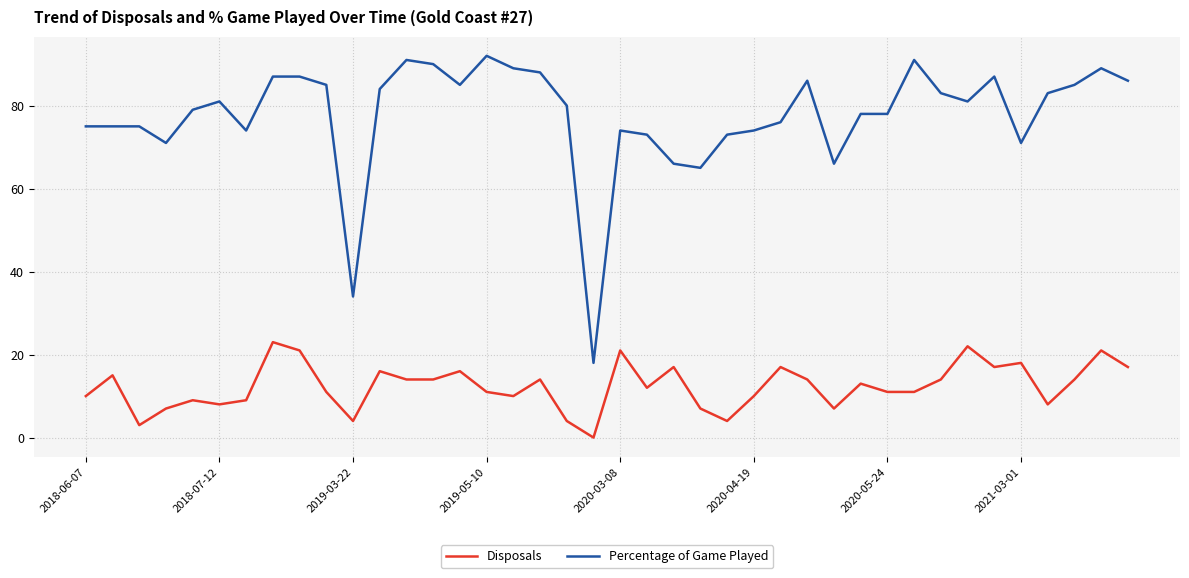

What is the greatest value displayed?

92